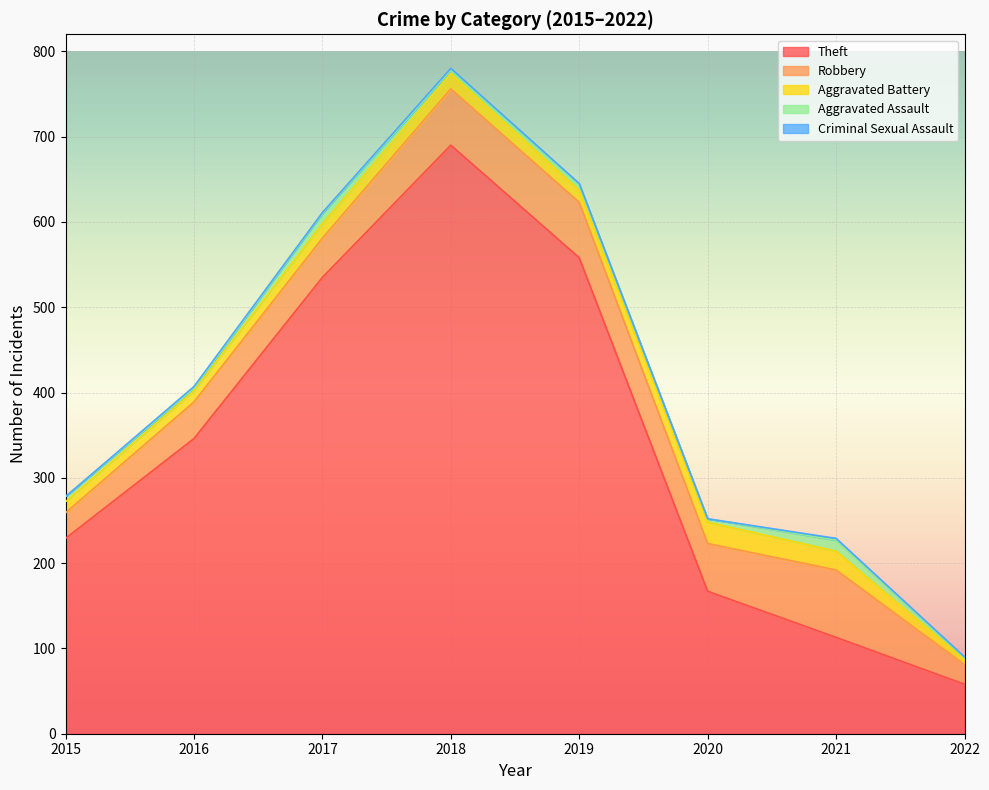

True or false: Aggravated Assault and Robbery intersect in this chart.

False